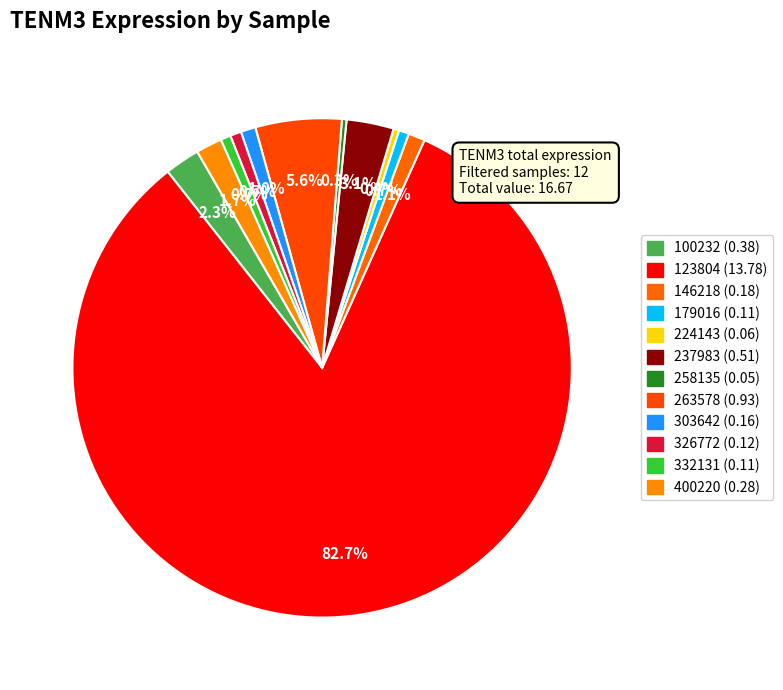

Which slice is the largest?

123804